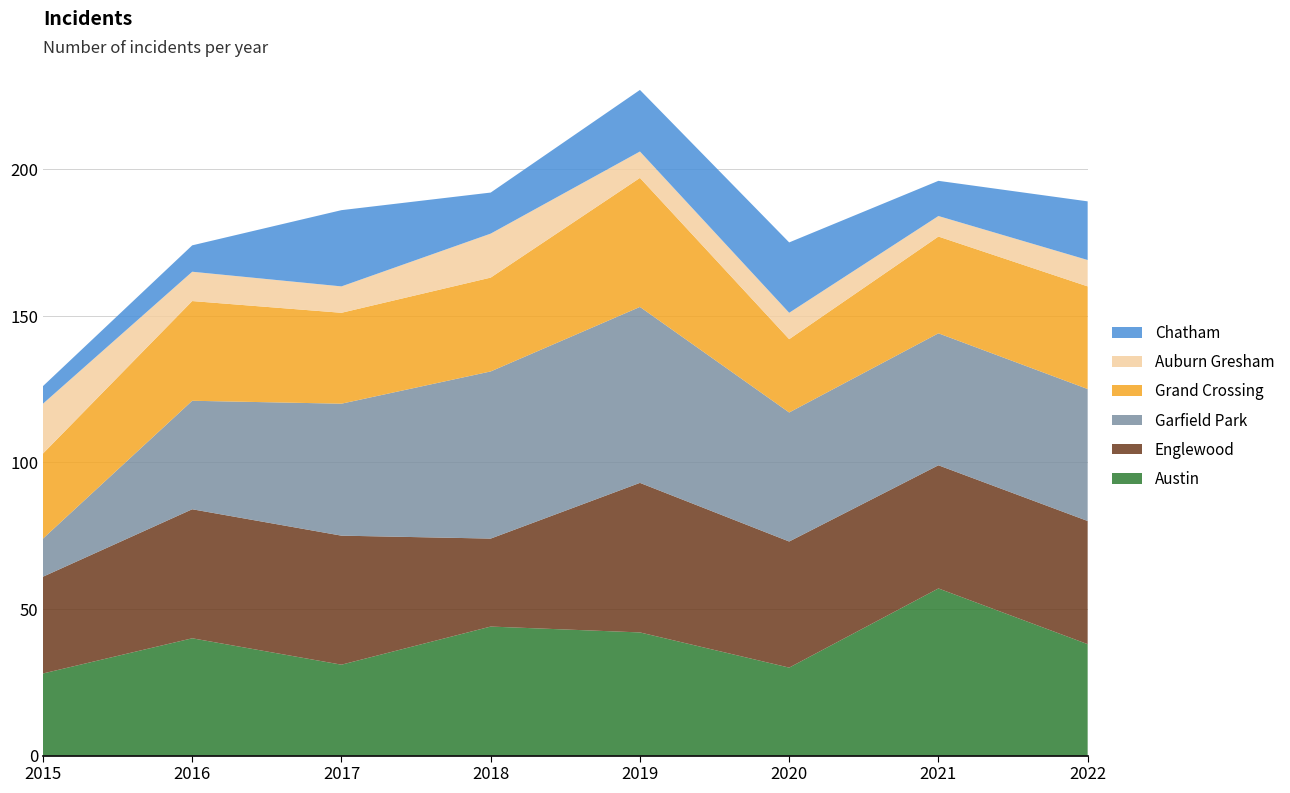

Reading left to right, transcribe all the data shown in this chart.

Austin: 2015=28	2016=40	2017=31	2018=44	2019=42	2020=30	2021=57	2022=38
Englewood: 2015=33	2016=44	2017=44	2018=30	2019=51	2020=43	2021=42	2022=42
Garfield Park: 2015=13	2016=37	2017=45	2018=57	2019=60	2020=44	2021=45	2022=45
Grand Crossing: 2015=29	2016=34	2017=31	2018=32	2019=44	2020=25	2021=33	2022=35
Auburn Gresham: 2015=17	2016=10	2017=9	2018=15	2019=9	2020=9	2021=7	2022=9
Chatham: 2015=6	2016=9	2017=26	2018=14	2019=21	2020=24	2021=12	2022=20